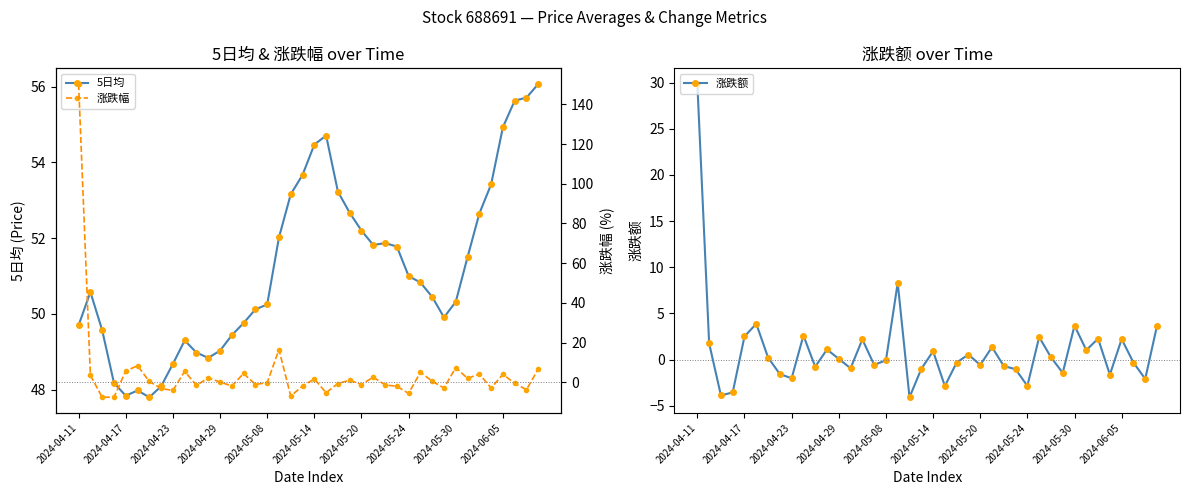

What is the average value of the 涨跌额 series?

1.0